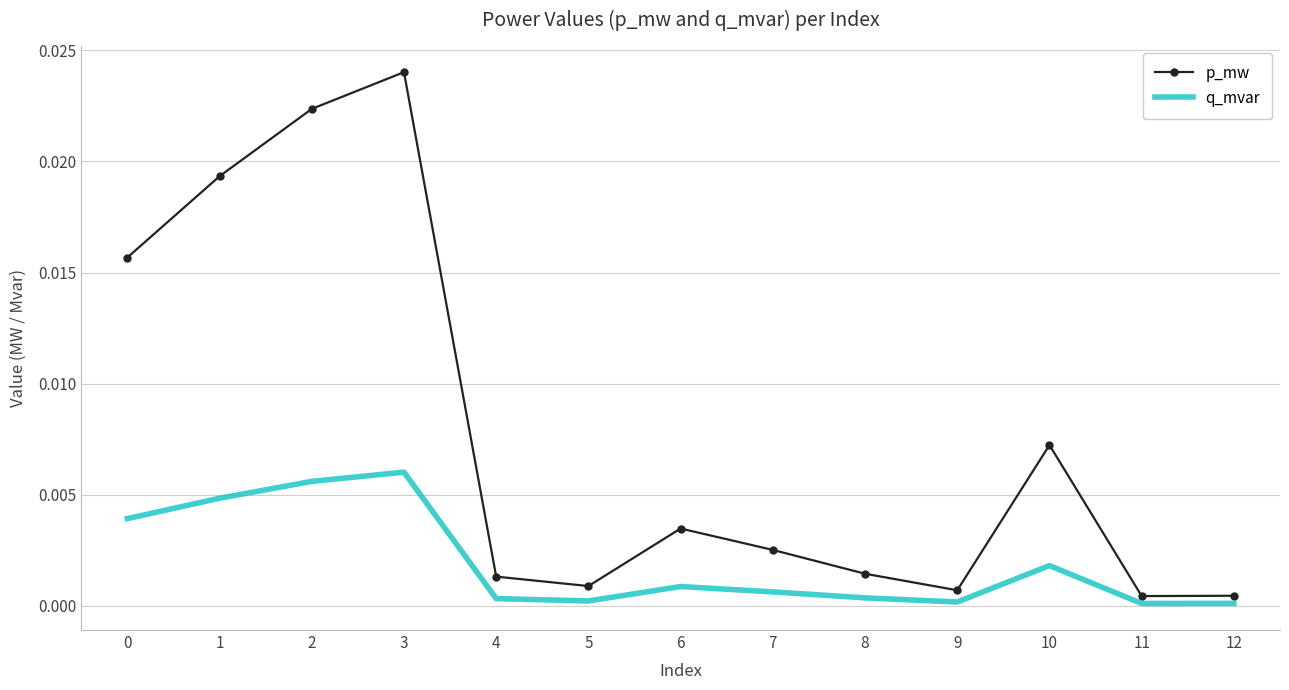

Which series has the largest total across all categories?

p_mw